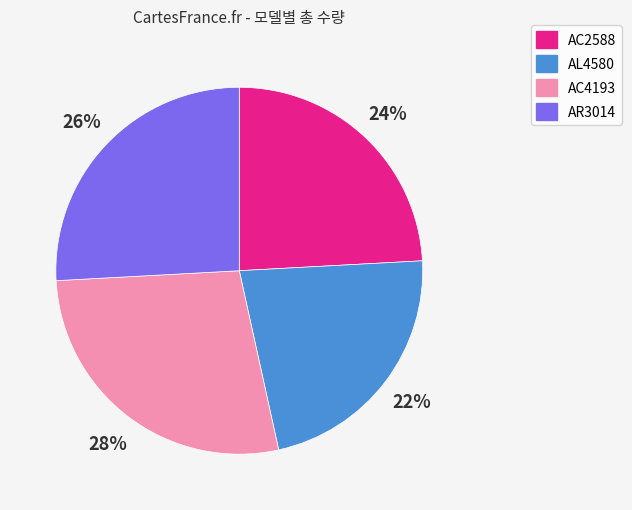

To the nearest percent, what is the average slice percentage?

25%